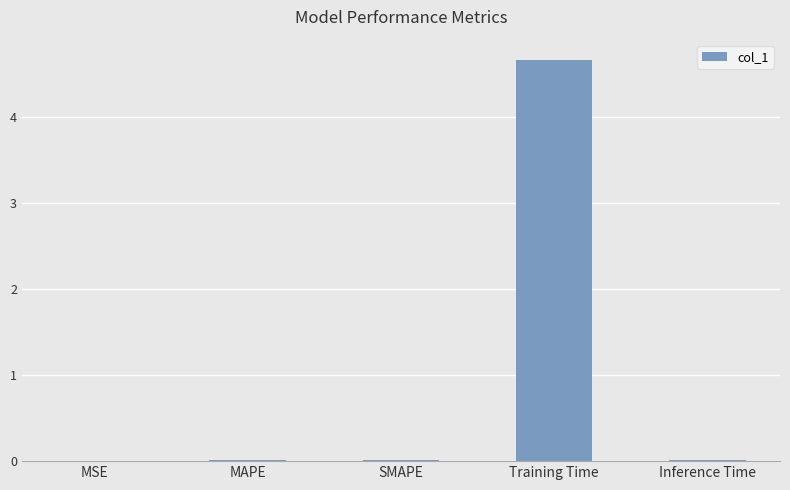

At which category does the chart reach its peak across all series?

Training Time